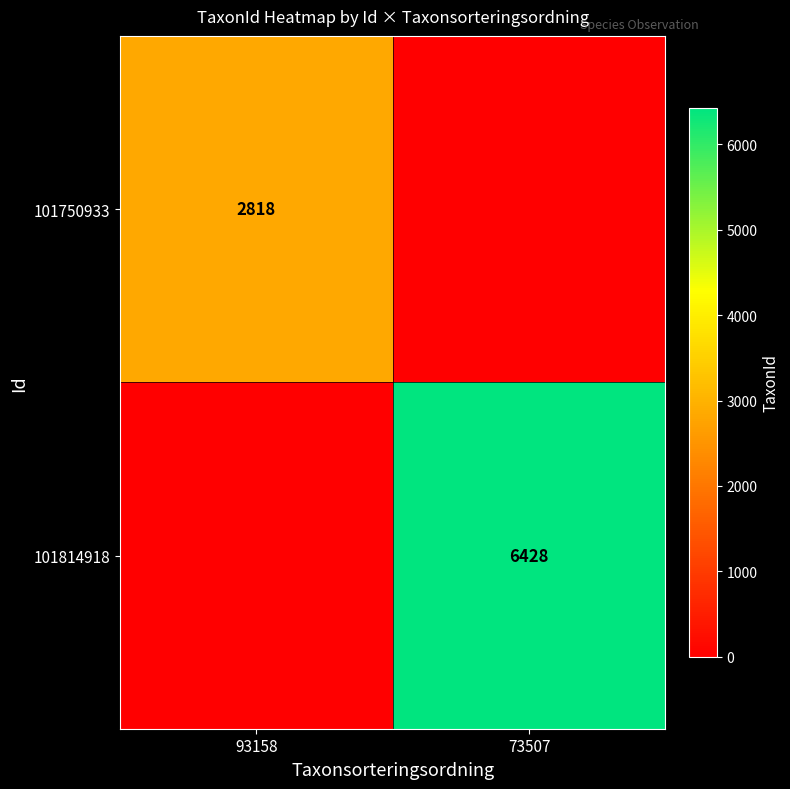

True or false: 101814918 has a value of 6428 at 73507.

True